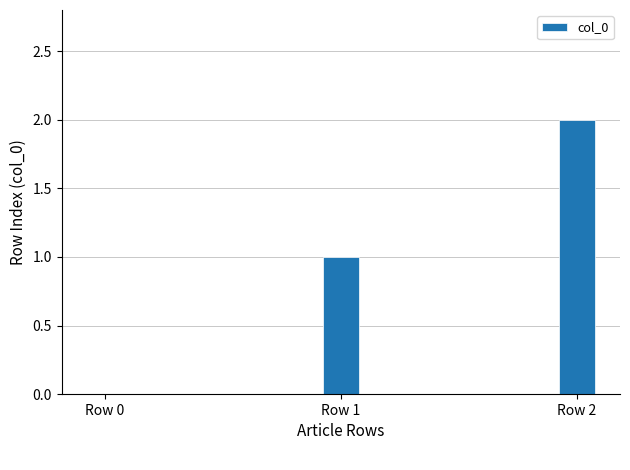

At which category does the chart reach its peak across all series?

Row 2